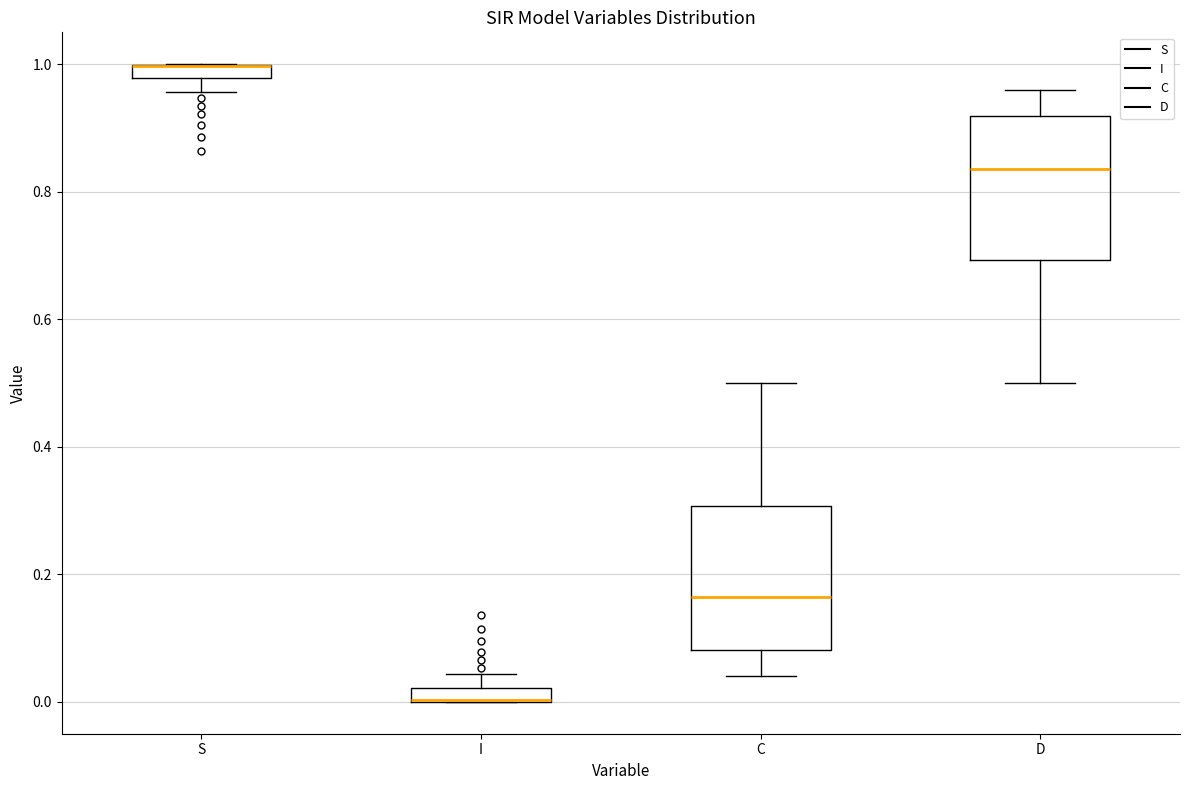

Where is the lower edge of the box for C on the y-axis? The values are not printed on the chart, so give them approximately, as read against the axis.

0.08